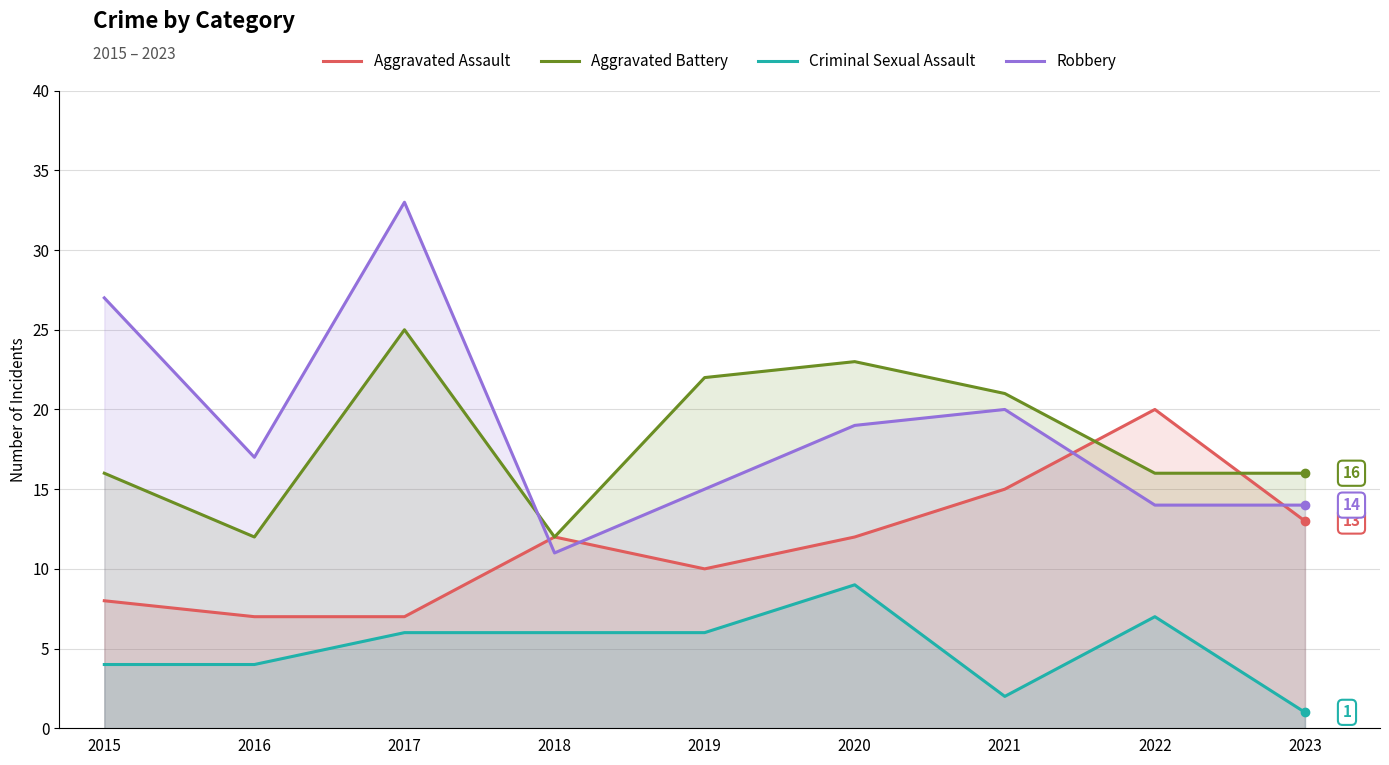

At how many categories does at least one series exceed 11?

9